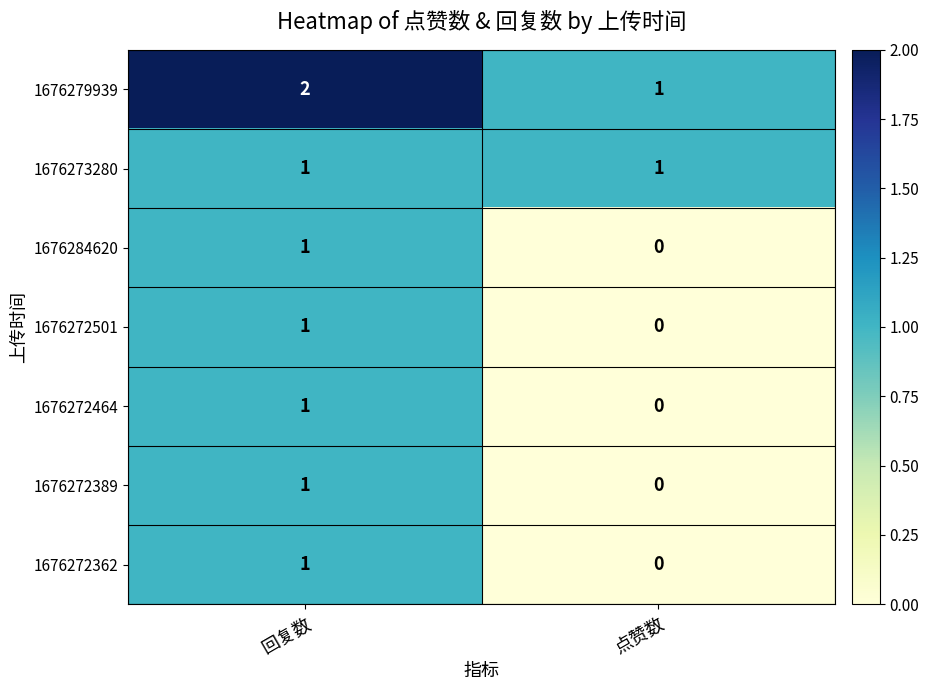

Which label corresponds to the smallest value in the chart?

点赞数